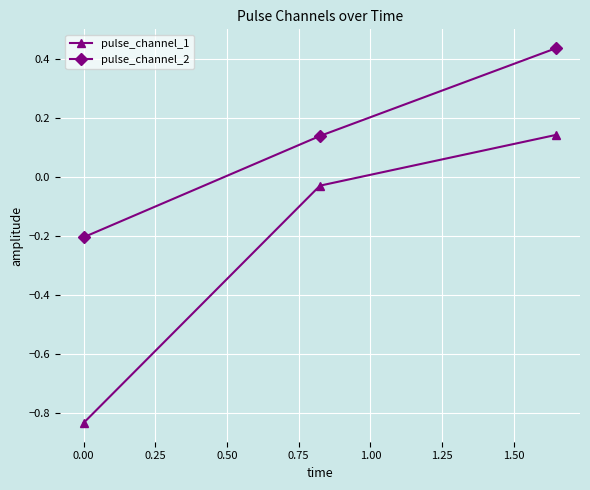

List the series in order of their peak value, lowest first.

pulse_channel_1, pulse_channel_2